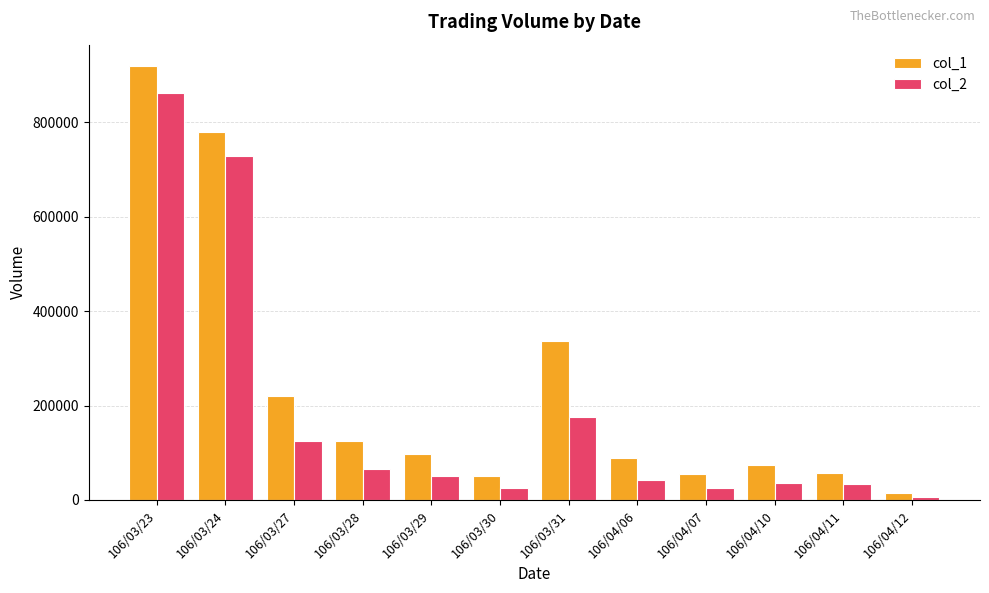

Which series has the largest total across all categories?

col_1